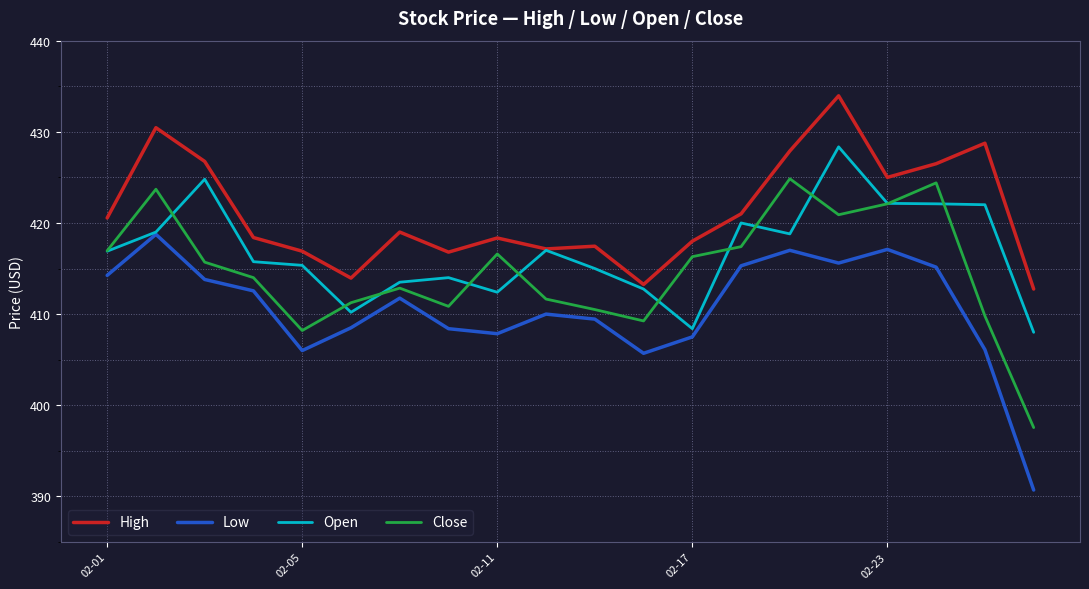

True or false: Low and High intersect in this chart.

False